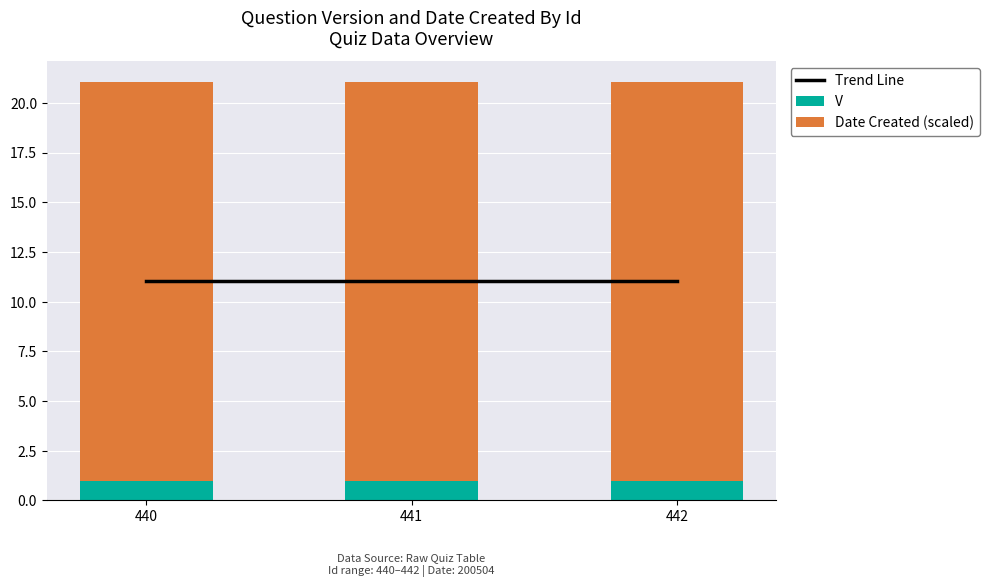

The Trend Line series shows 19.6 at 440. True or false?

False